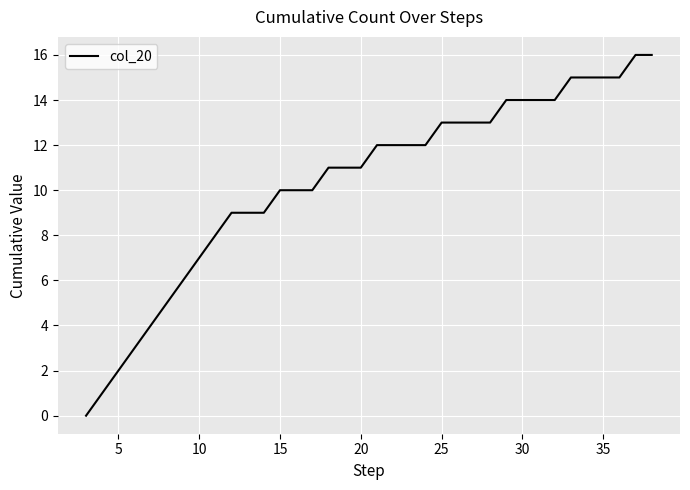

What is the difference between the maximum and minimum values?

16